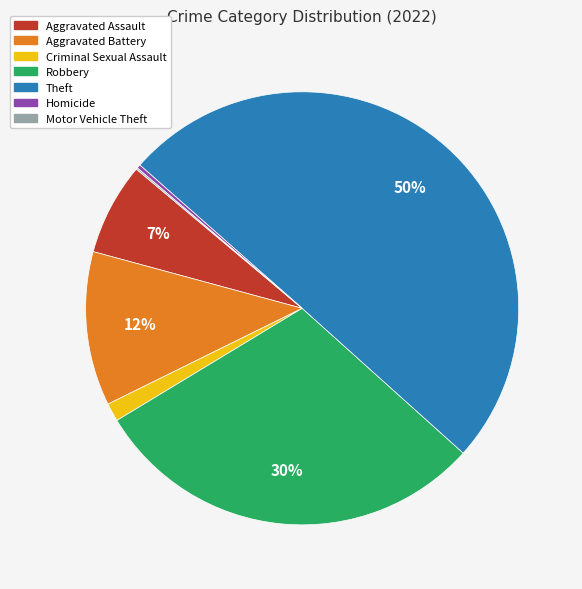

Do Robbery and Criminal Sexual Assault together represent more than half of the pie?

No